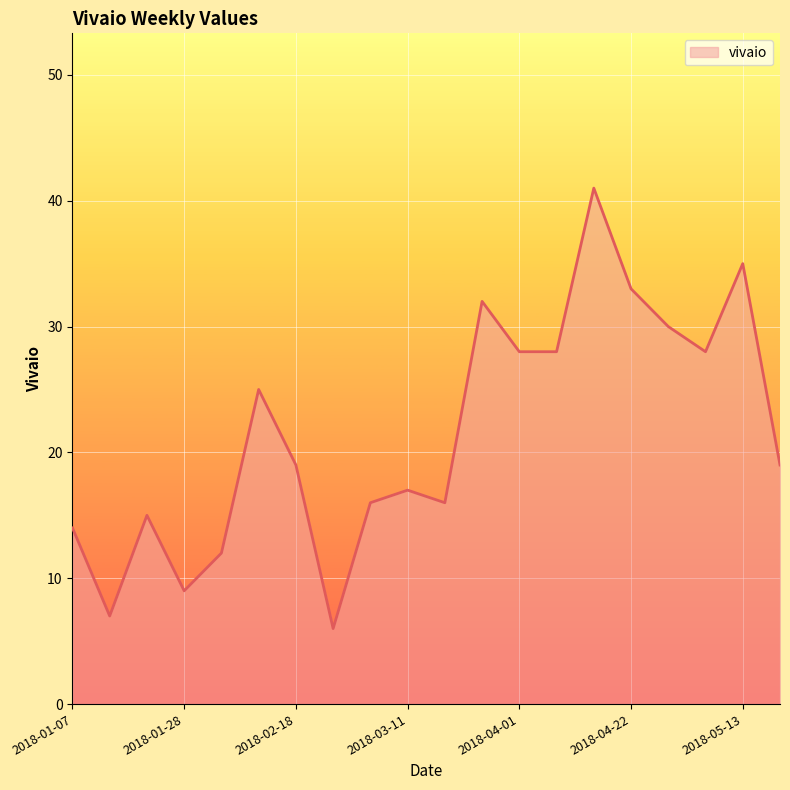

What is the minimum value shown in the chart?

6